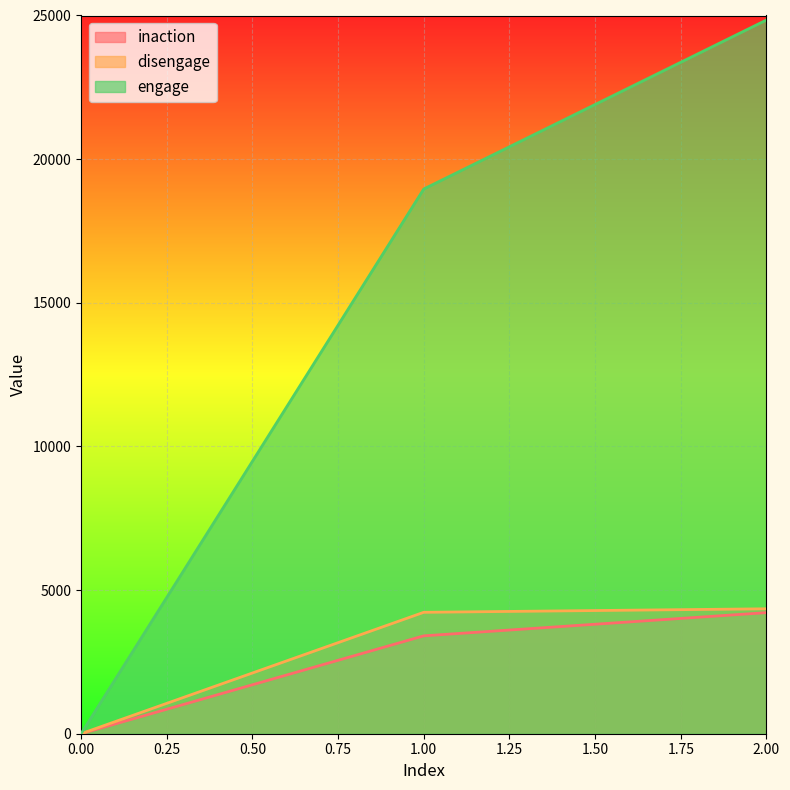

What is the spread (max minus min) of values at 1.00?

15553